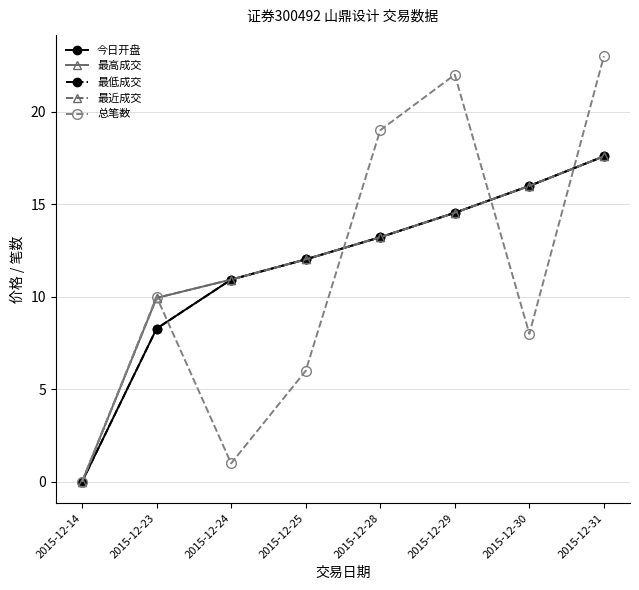

True or false: 最近成交 and 最低成交 cross at least once.

False